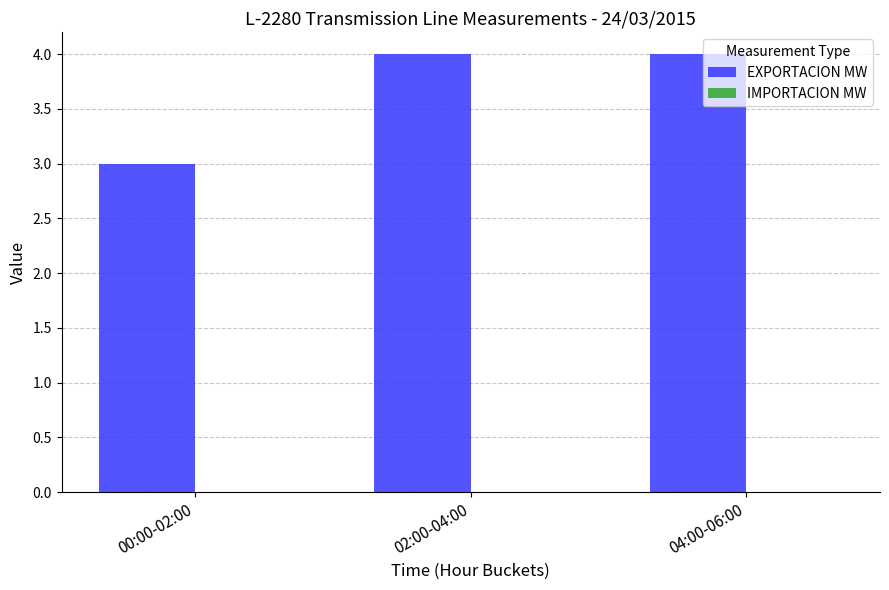

How many bars are there in total?

3